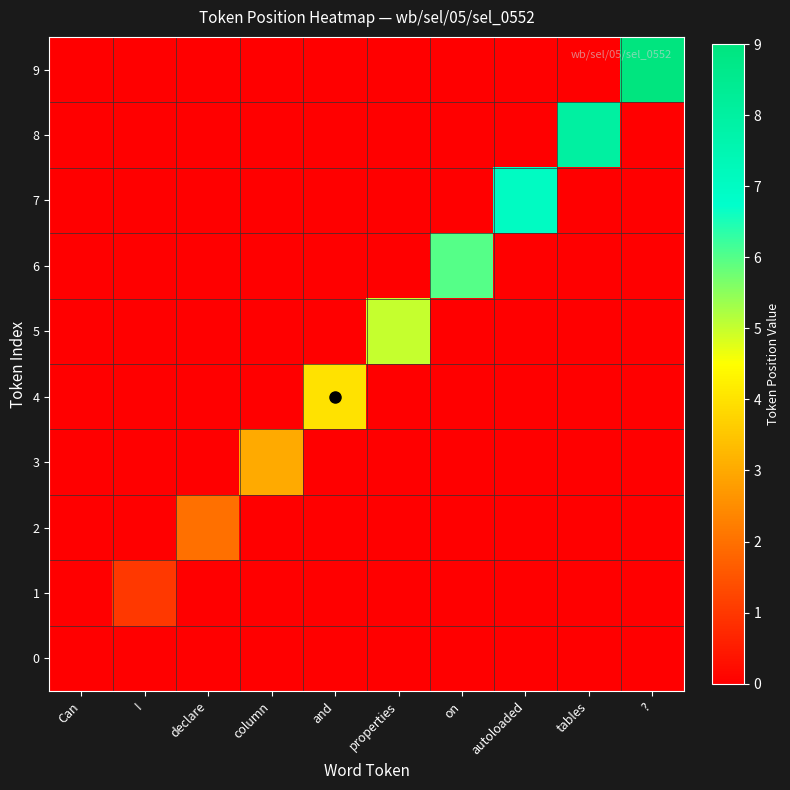

Which series has the largest total across all categories?

9